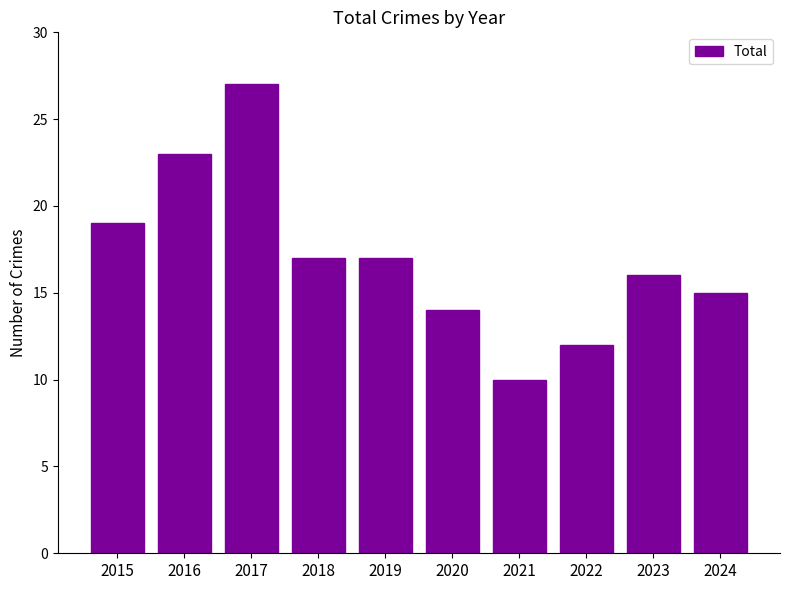

How many data points are less than 17?

5